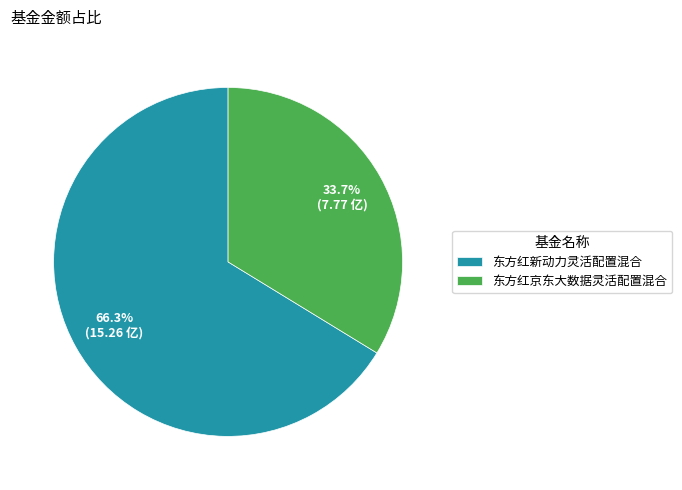

How many segments does this pie chart have?

2